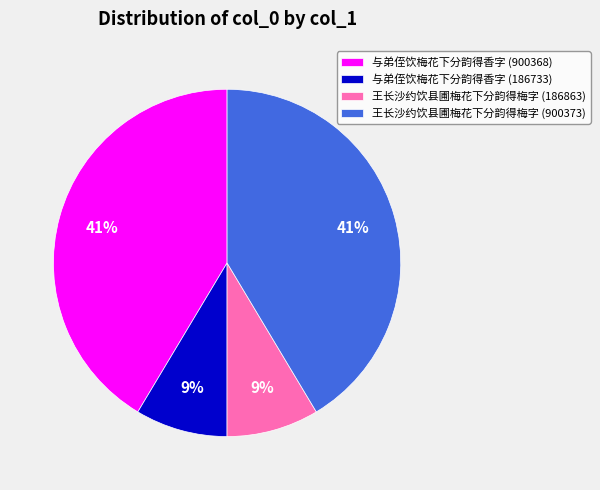

True or false: 王长沙约饮县圃梅花下分韵得梅字 (186863) accounts for 18% of the total.

False